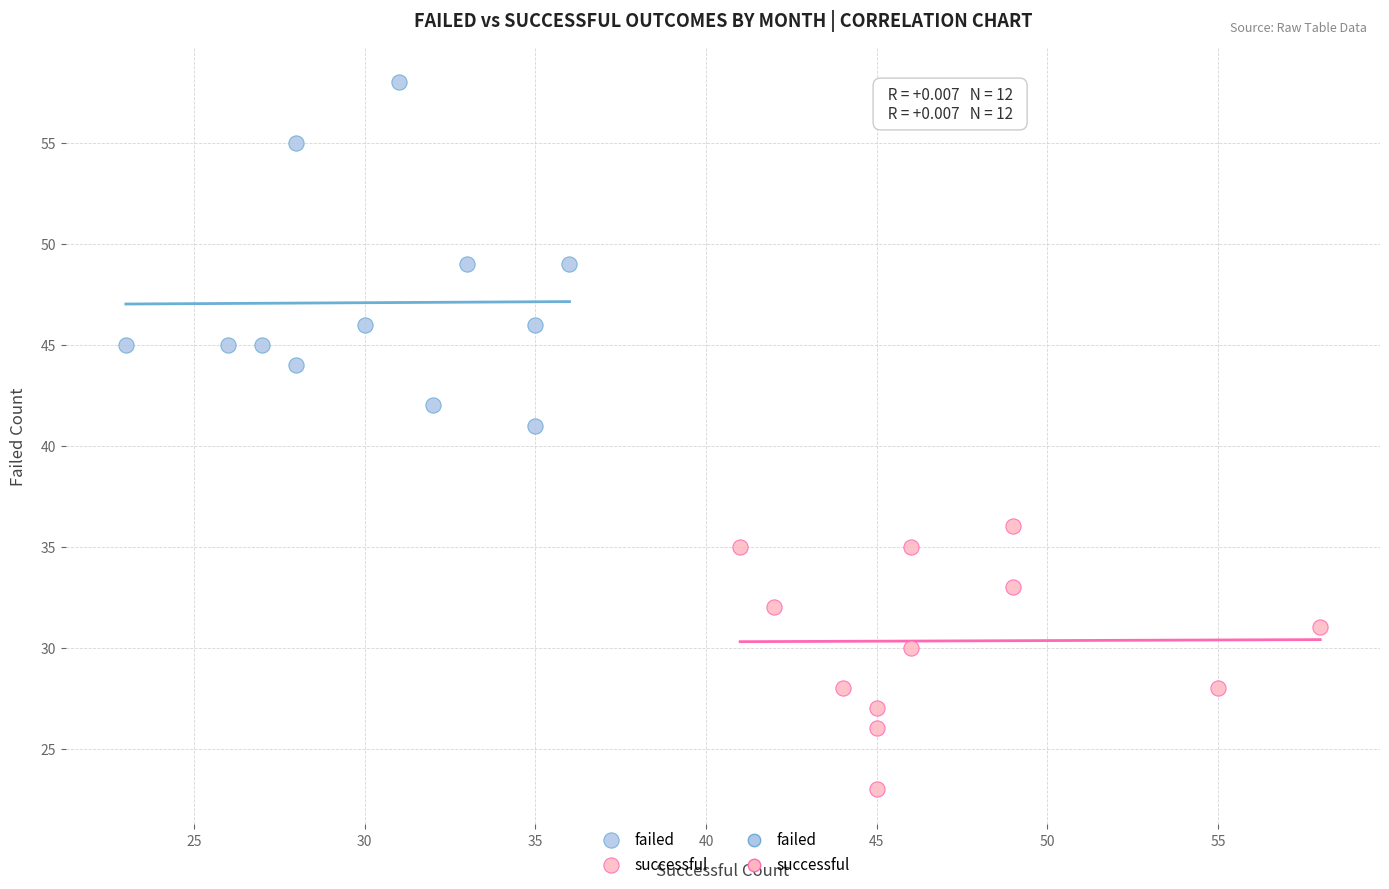

Which series contains the lowest Y value?

successful